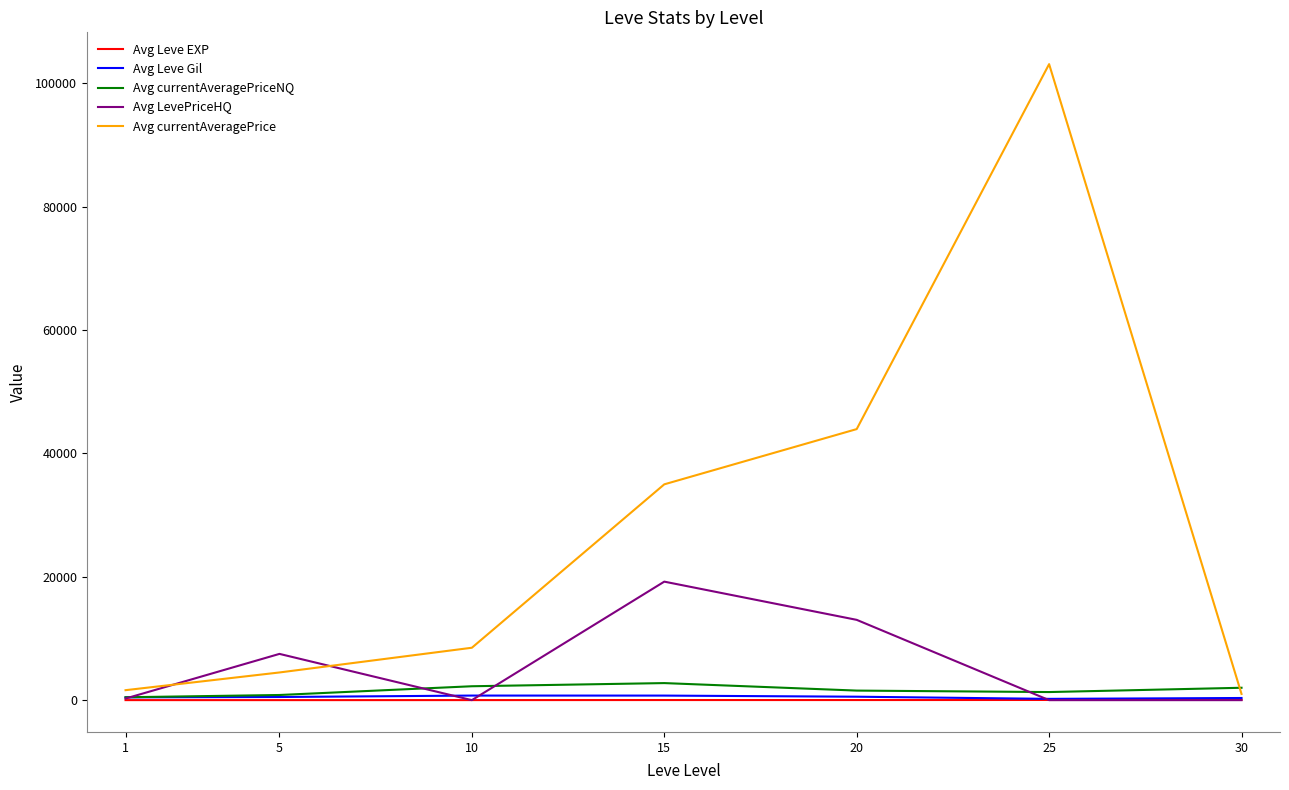

In Avg LevePriceHQ, how many points are higher than both neighbors (excluding endpoints)?

2